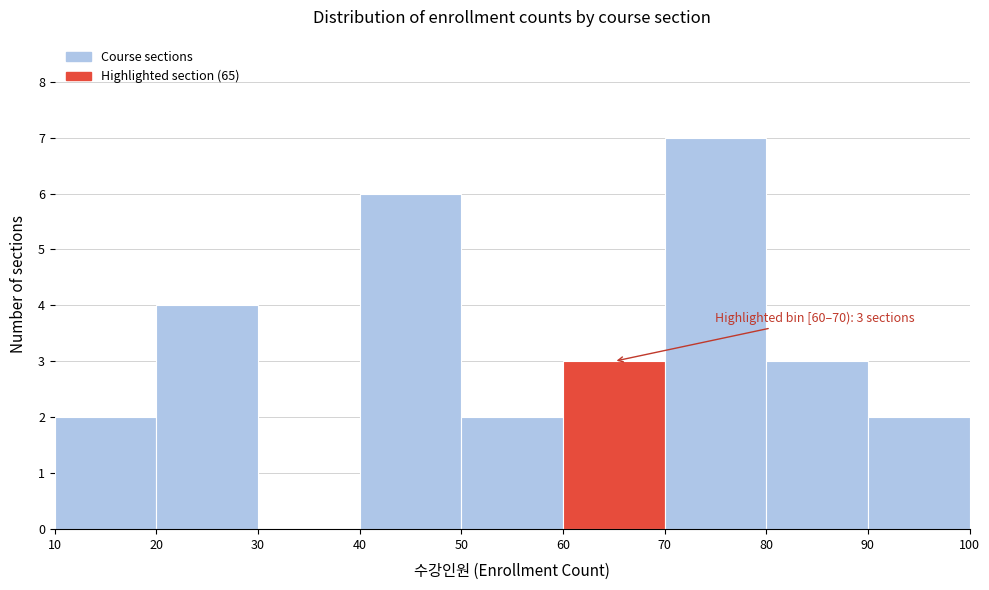

Over which range of the x-axis is the bar tallest?

70 to 80